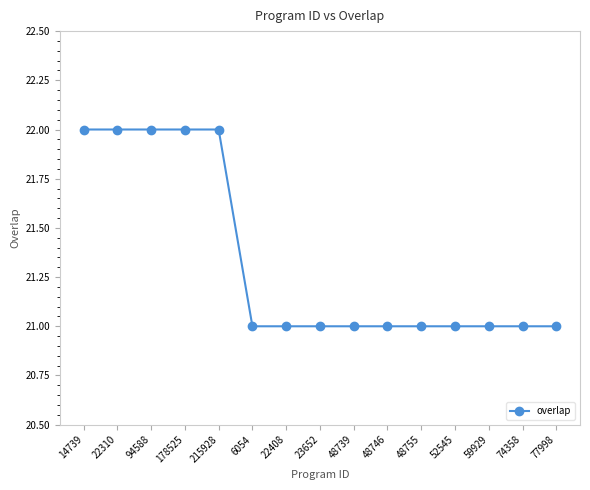

Reading left to right, extract all data points from this chart.

22	22	22	22	22	21	21	21	21	21	21	21	21	21	21